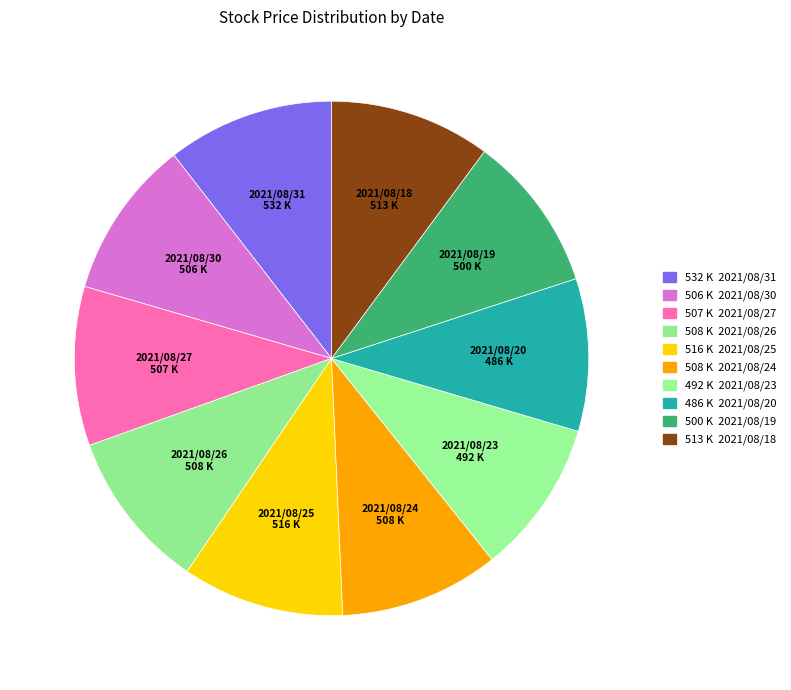

What is the ratio of the value at 2021/08/26 to the value at 2021/08/20?

1.0